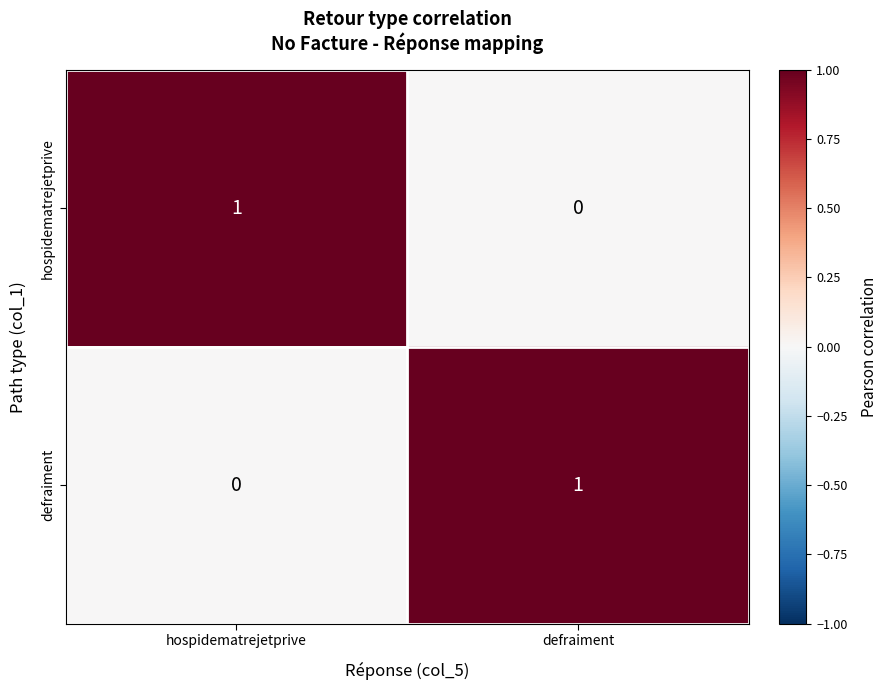

What is the spread (max minus min) of values at hospidematrejetprive?

1